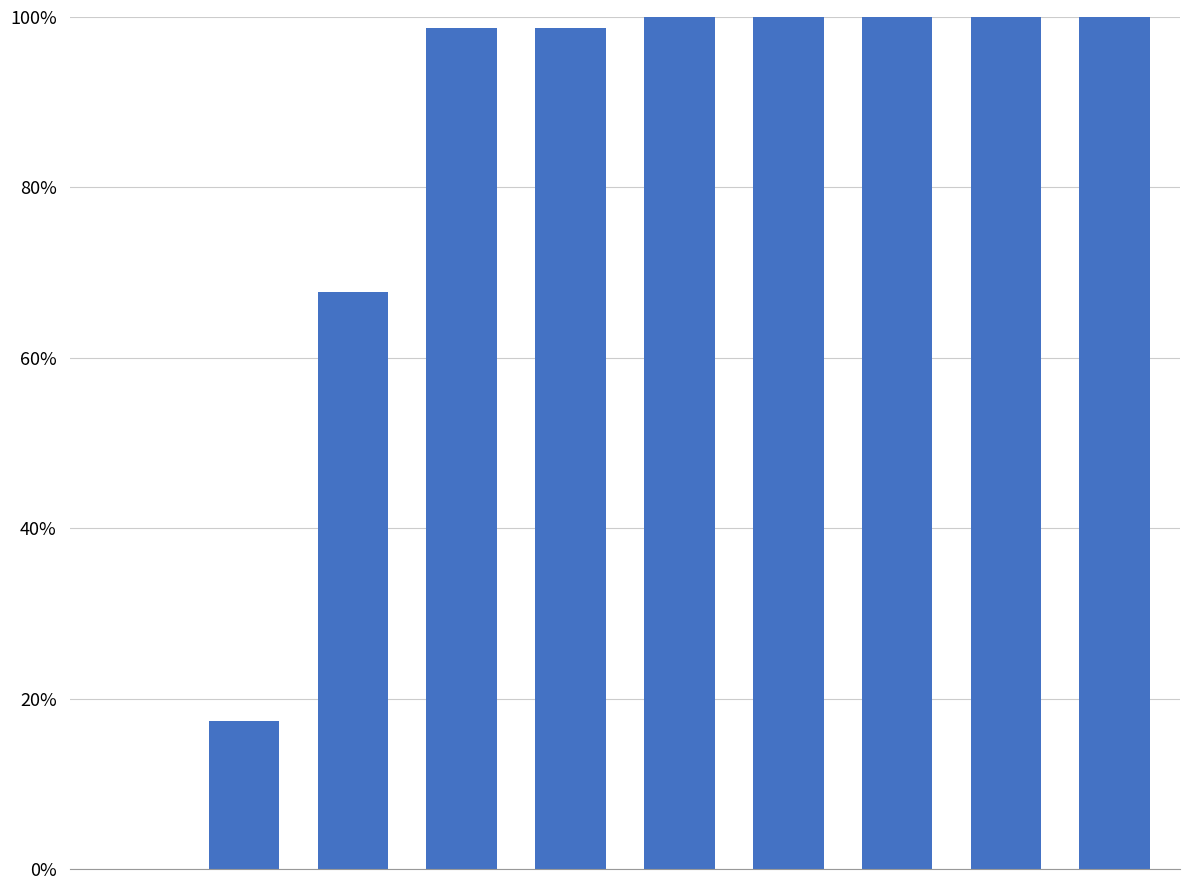

Are the bars horizontal?

No